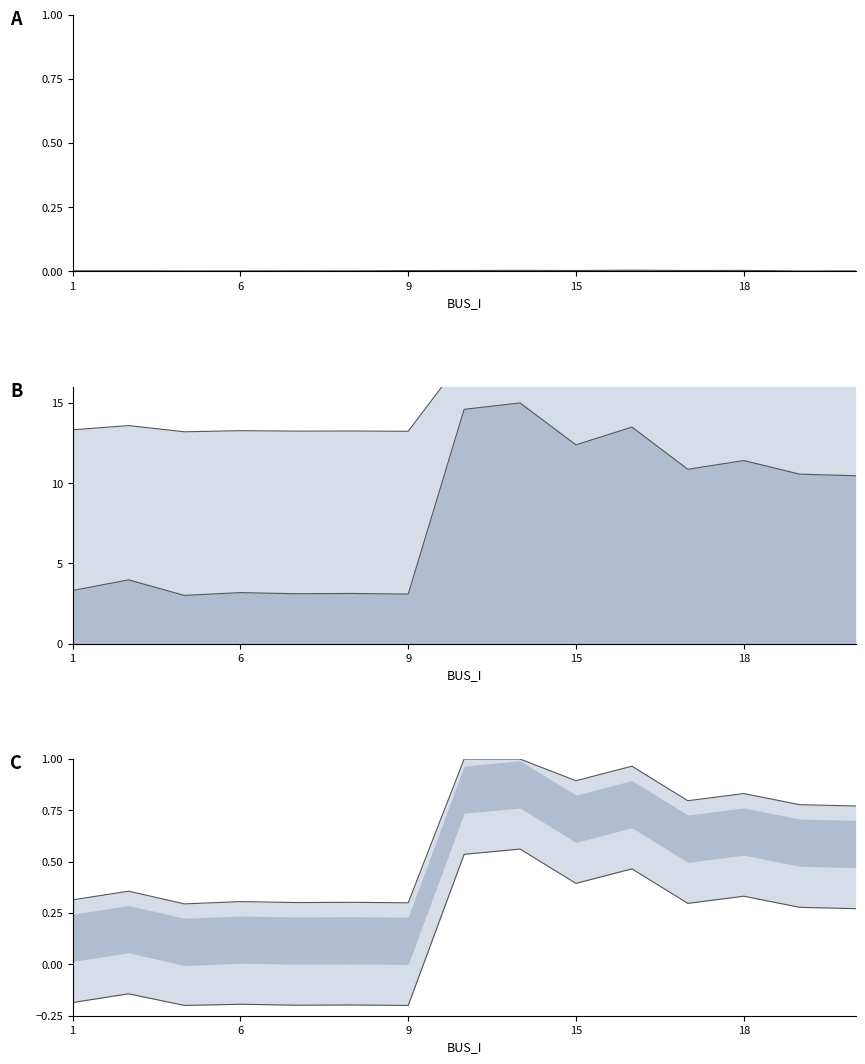

Reading left to right, extract all data points from this chart.

Pd_line: 0.0	0.0	0.0	0.0	0.0	0.0	0.0	0.0	0.0	0.0	0.0	0.0	0.0	0.0	0.0
Qd_line: 0.0	0.0	0.0	0.0	0.0	0.0	0.0	0.0	0.0	0.0	0.0	0.0	0.0	0.0	0.0
Vm_upper_line: 13.3	13.6	13.2	13.3	13.2	13.2	13.2	17.8	18.0	17.0	17.4	16.3	16.6	16.2	16.2
Vm_line: 3.3	4.0	3.0	3.2	3.1	3.1	3.1	14.6	15.0	12.4	13.5	10.9	11.4	10.6	10.5
Vm_upper_c_line: 0.3	0.4	0.3	0.3	0.3	0.3	0.3	1.0	1.0	0.9	1.0	0.8	0.8	0.8	0.8
Vm_lower_c_line: -0.2	-0.1	-0.2	-0.2	-0.2	-0.2	-0.2	0.5	0.6	0.4	0.5	0.3	0.3	0.3	0.3